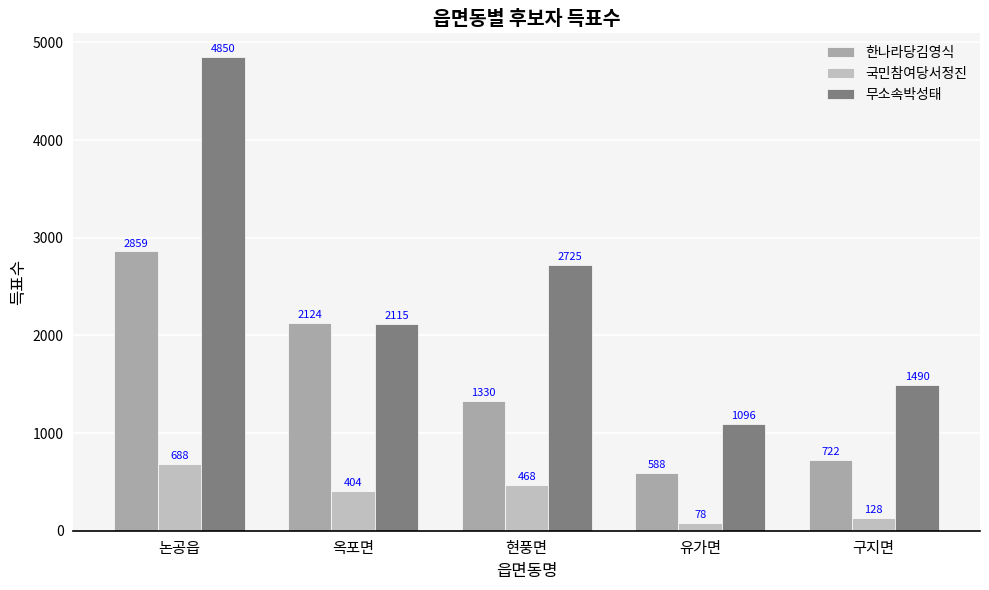

Reading left to right, what are all the values shown in this chart?

한나라당김영식: 2859	2124	1330	588	722
국민참여당서정진: 688	404	468	78	128
무소속박성태: 4850	2115	2725	1096	1490